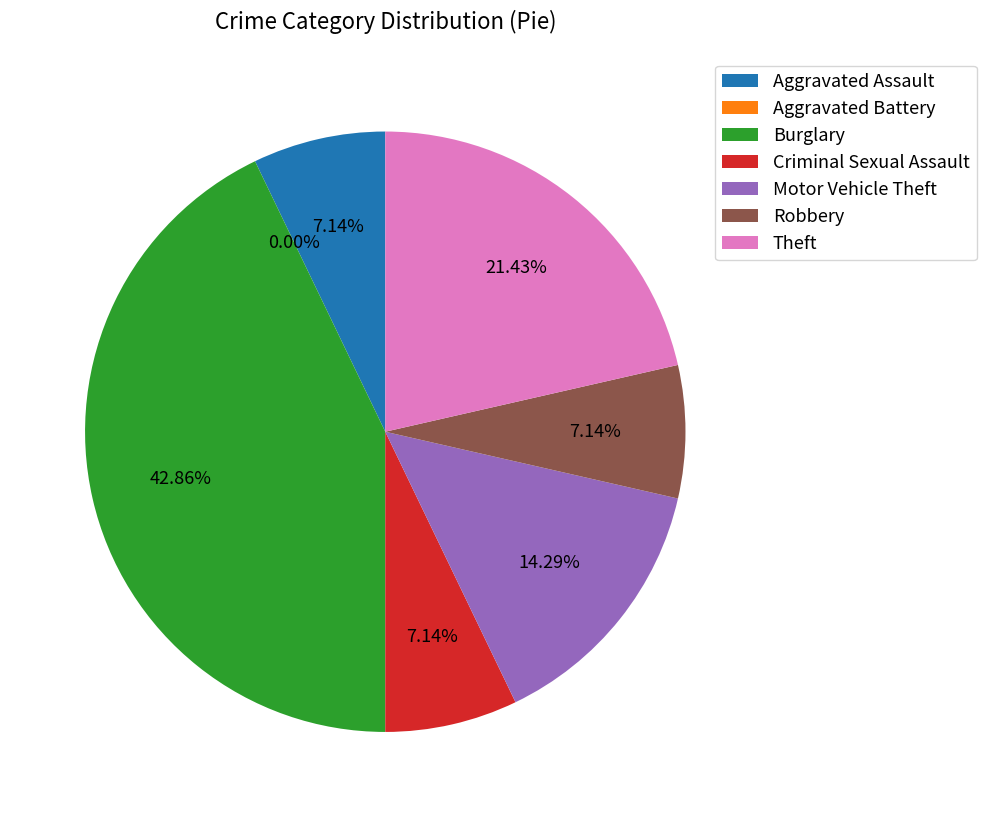

Rank the categories by value from lowest to highest.

Aggravated Battery, Aggravated Assault, Criminal Sexual Assault, Robbery, Motor Vehicle Theft, Theft, Burglary